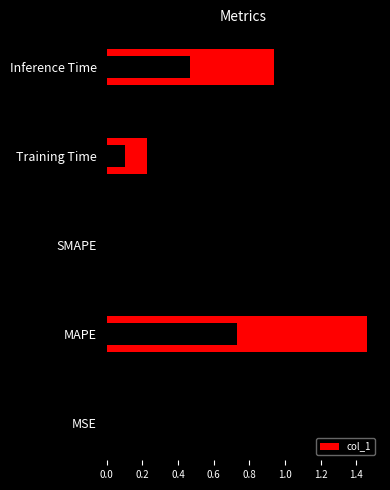

Which has a higher value, Training Time or Inference Time?

Inference Time